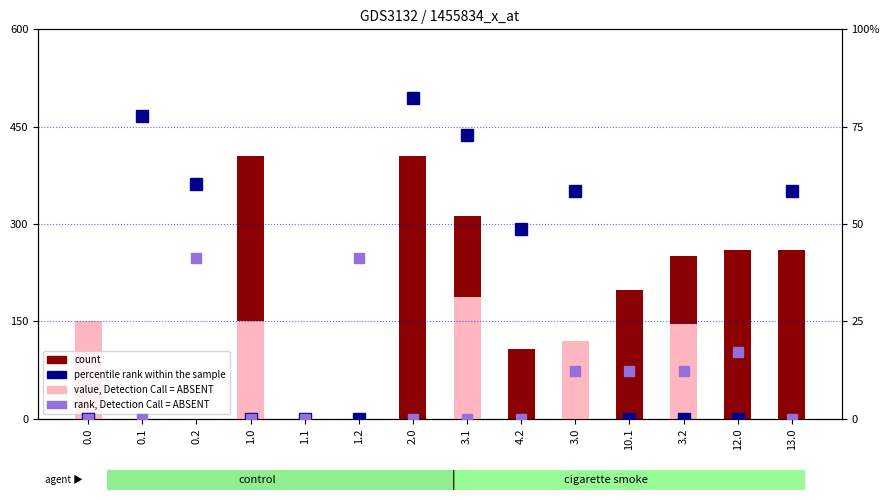

The value of percentile rank within the sample at 3.0 is 58.5. True or false?

True